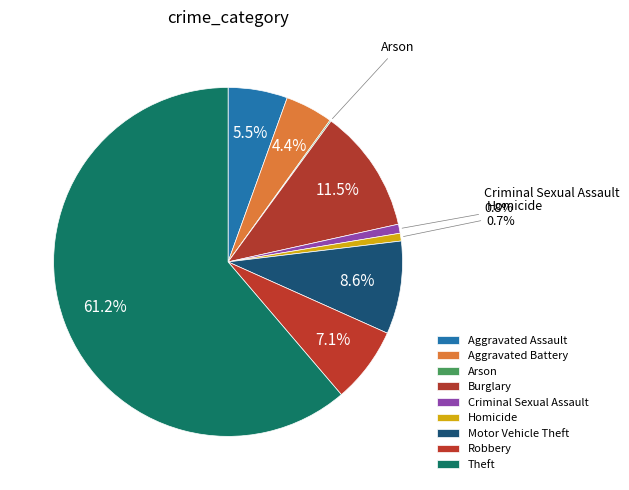

To the nearest percent, what portion does Burglary represent?

11%